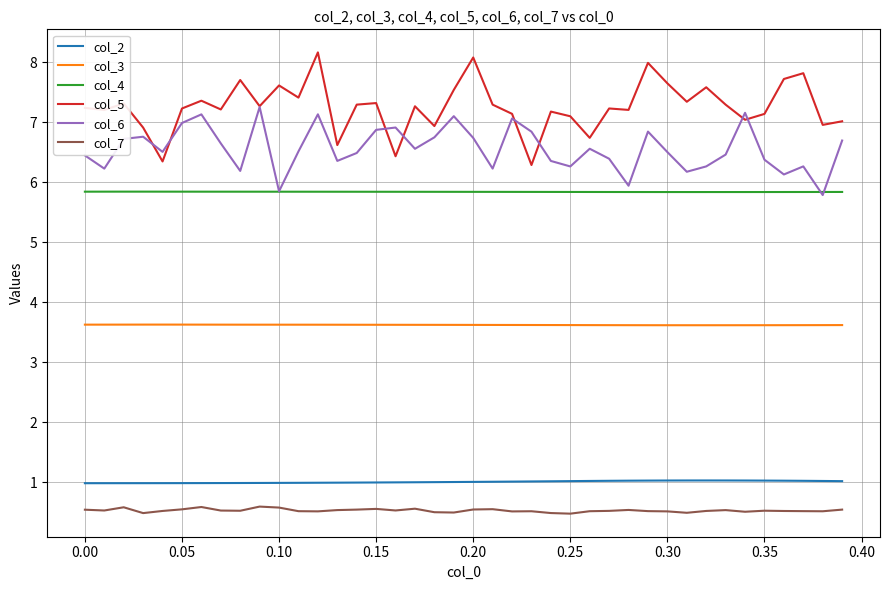

Which series has the largest total across all categories?

col_5